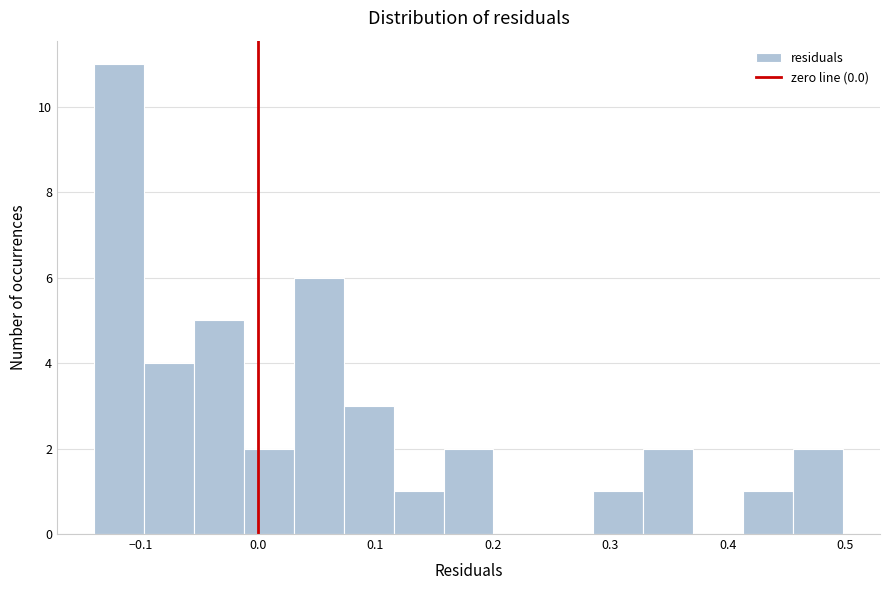

Reading left to right, list every bar in this chart as the range it spans on the x-axis followed by its height. Neither the bar edges nor the heights are printed on the chart, so give them approximately, as read against the axes.

-0.14 to -0.10: 11
-0.10 to -0.05: 4
-0.05 to -0.01: 5
-0.01 to 0.03: 2
0.03 to 0.07: 6
0.07 to 0.12: 3
0.12 to 0.16: 1
0.16 to 0.20: 2
0.20 to 0.24: 0
0.24 to 0.29: 0
0.29 to 0.33: 1
0.33 to 0.37: 2
0.37 to 0.41: 0
0.41 to 0.46: 1
0.46 to 0.50: 2